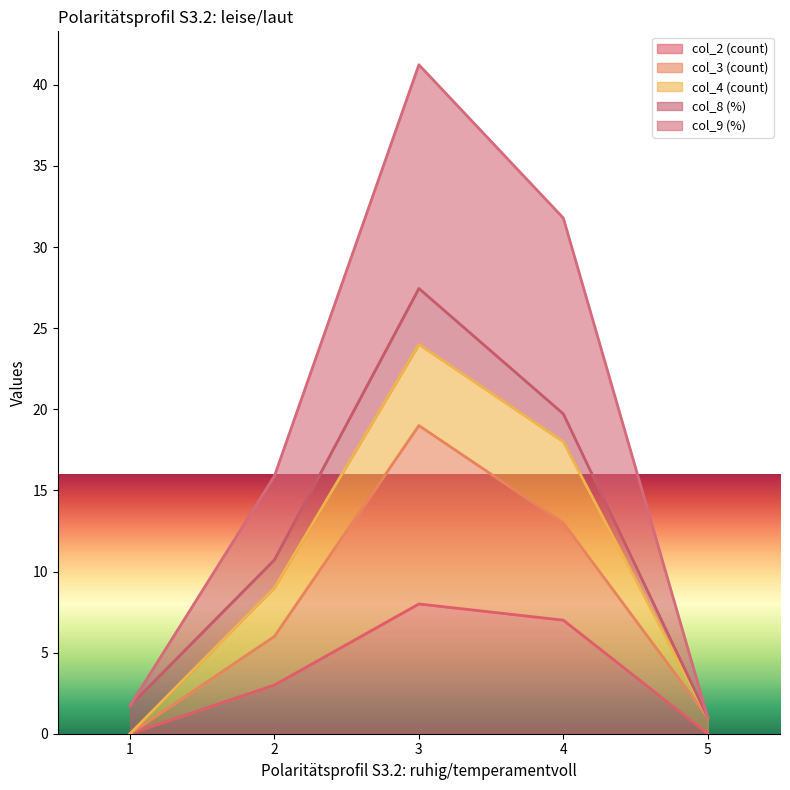

What is the total value across all series at 1?

1.7